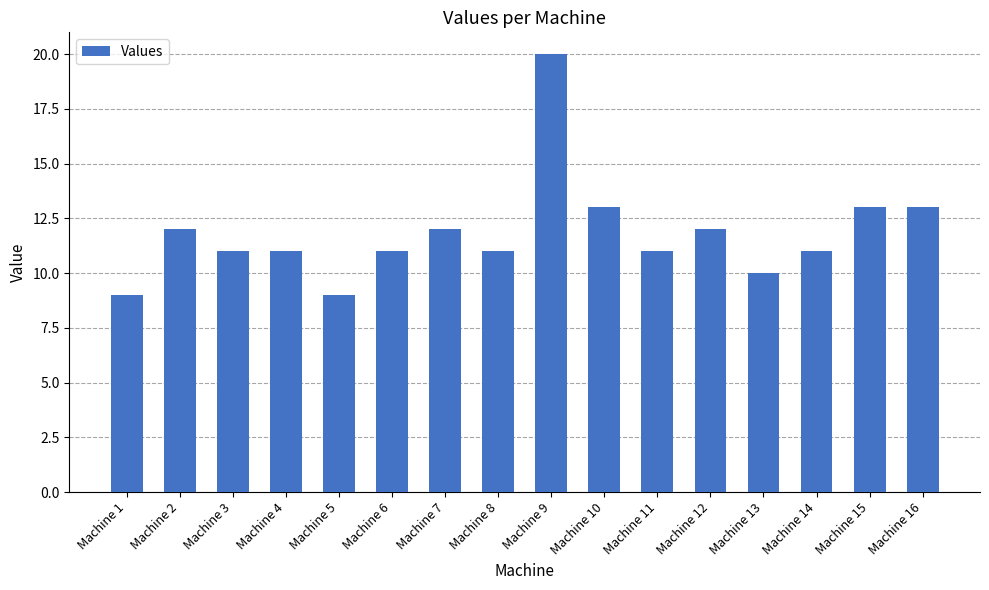

Reading left to right, what are all the values shown in this chart?

Machine 1=9	Machine 2=12	Machine 3=11	Machine 4=11	Machine 5=9	Machine 6=11	Machine 7=12	Machine 8=11	Machine 9=20	Machine 10=13	Machine 11=11	Machine 12=12	Machine 13=10	Machine 14=11	Machine 15=13	Machine 16=13